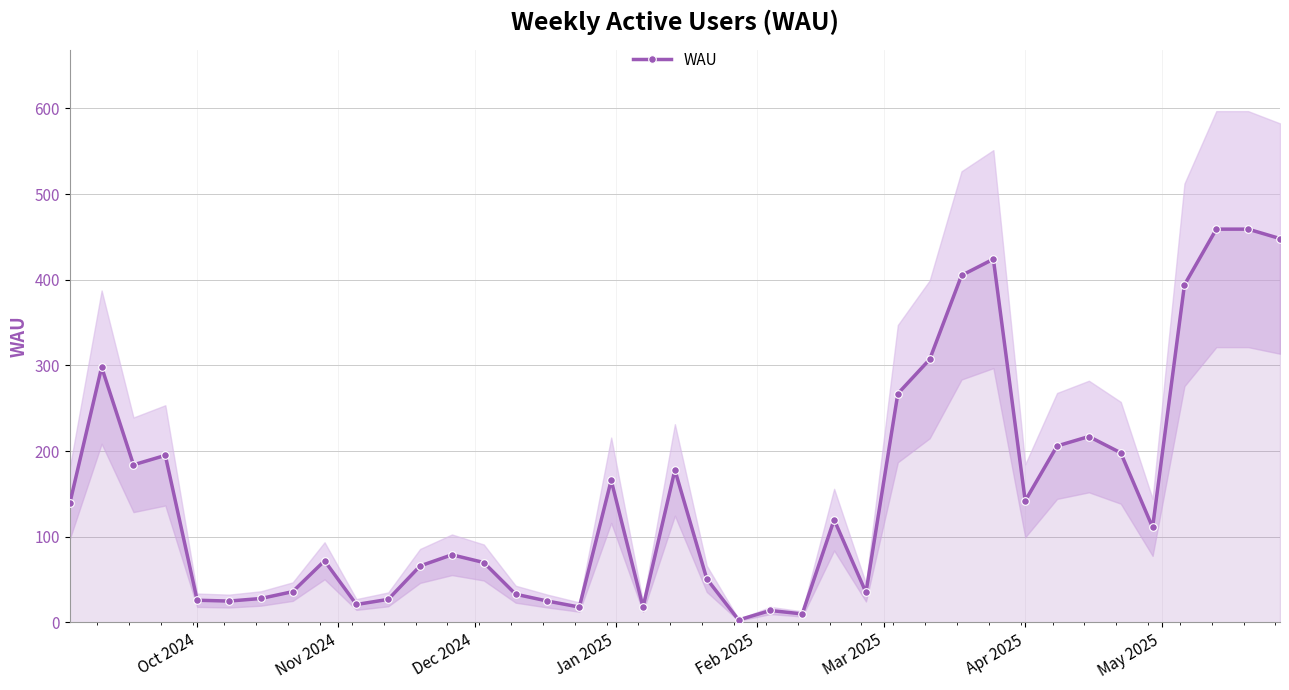

What is the average value?

153